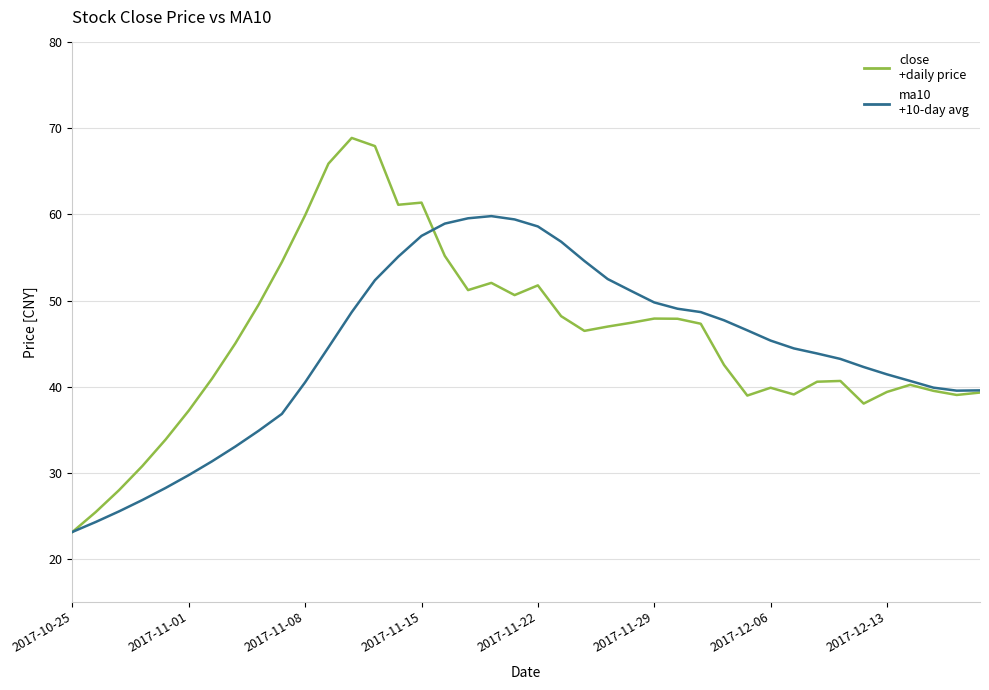

What is the smallest value displayed?

23.1